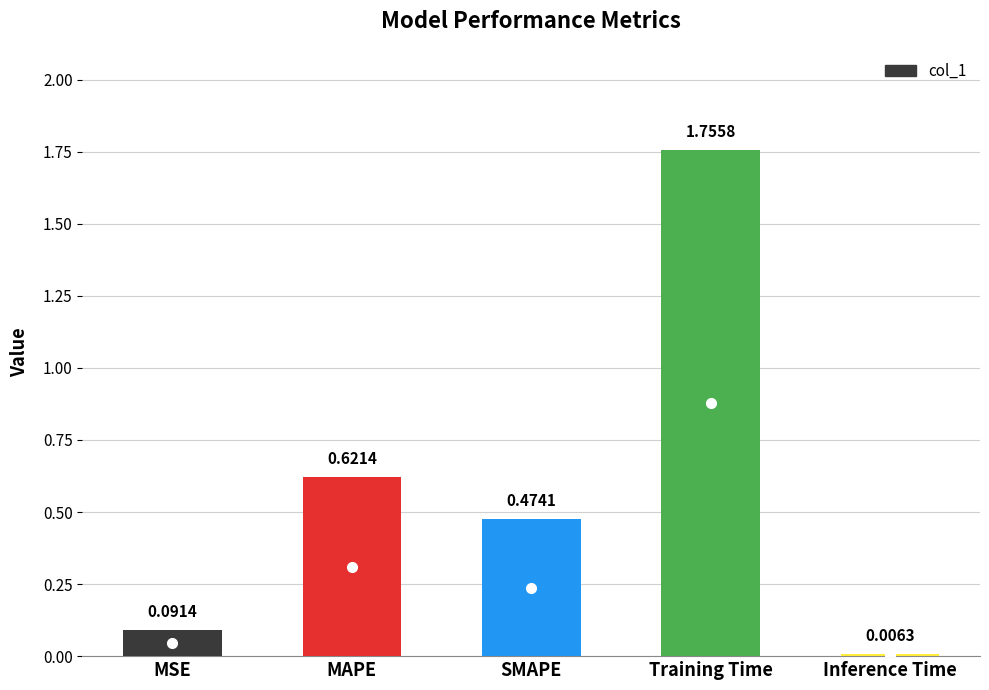

Which category has the highest value across all series?

Training Time